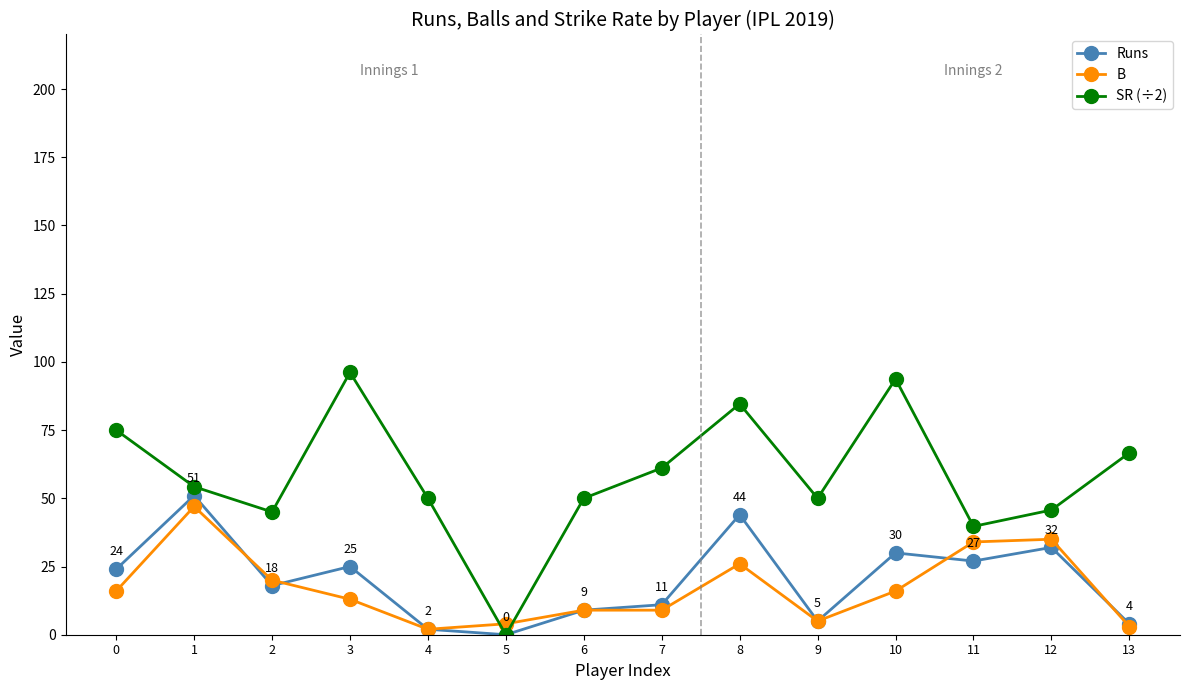

True or false: SR (÷2) has more than 1 points higher than both neighbors.

True